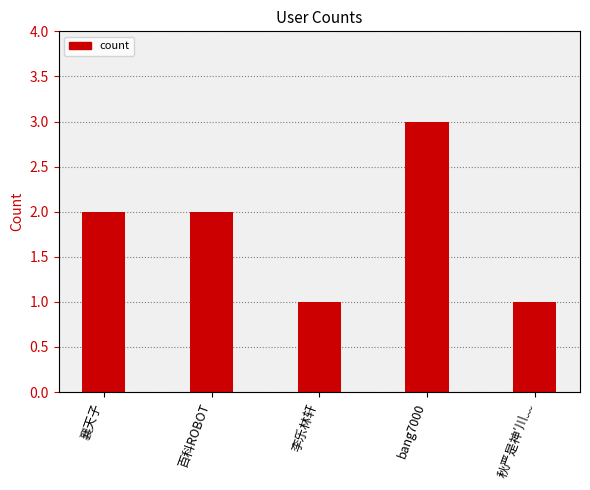

What is the smallest value displayed?

1